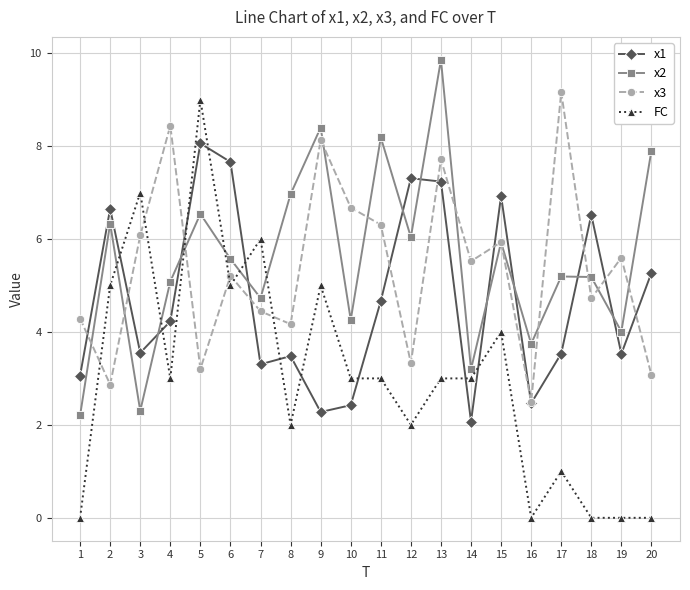

Count the FC values in the range 1 to 5.

12